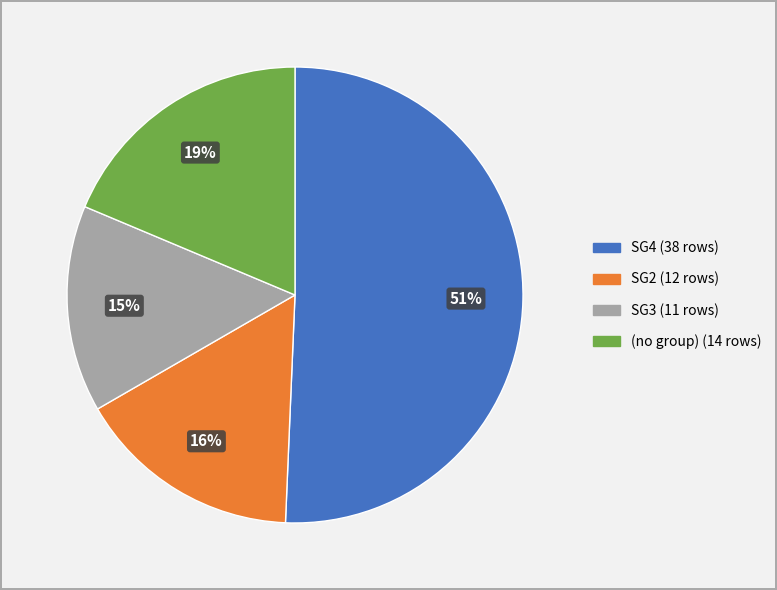

To the nearest percent, what is the average slice percentage?

25%